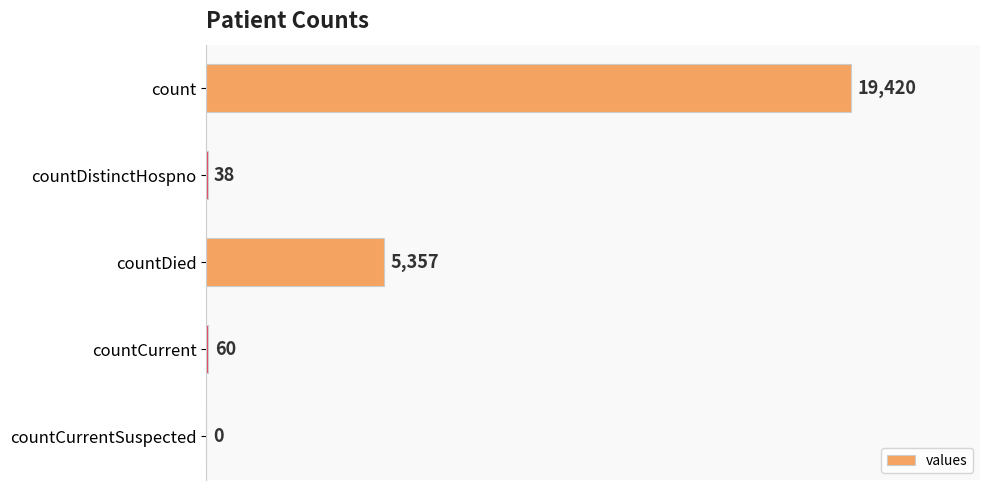

Are the bars horizontal?

Yes